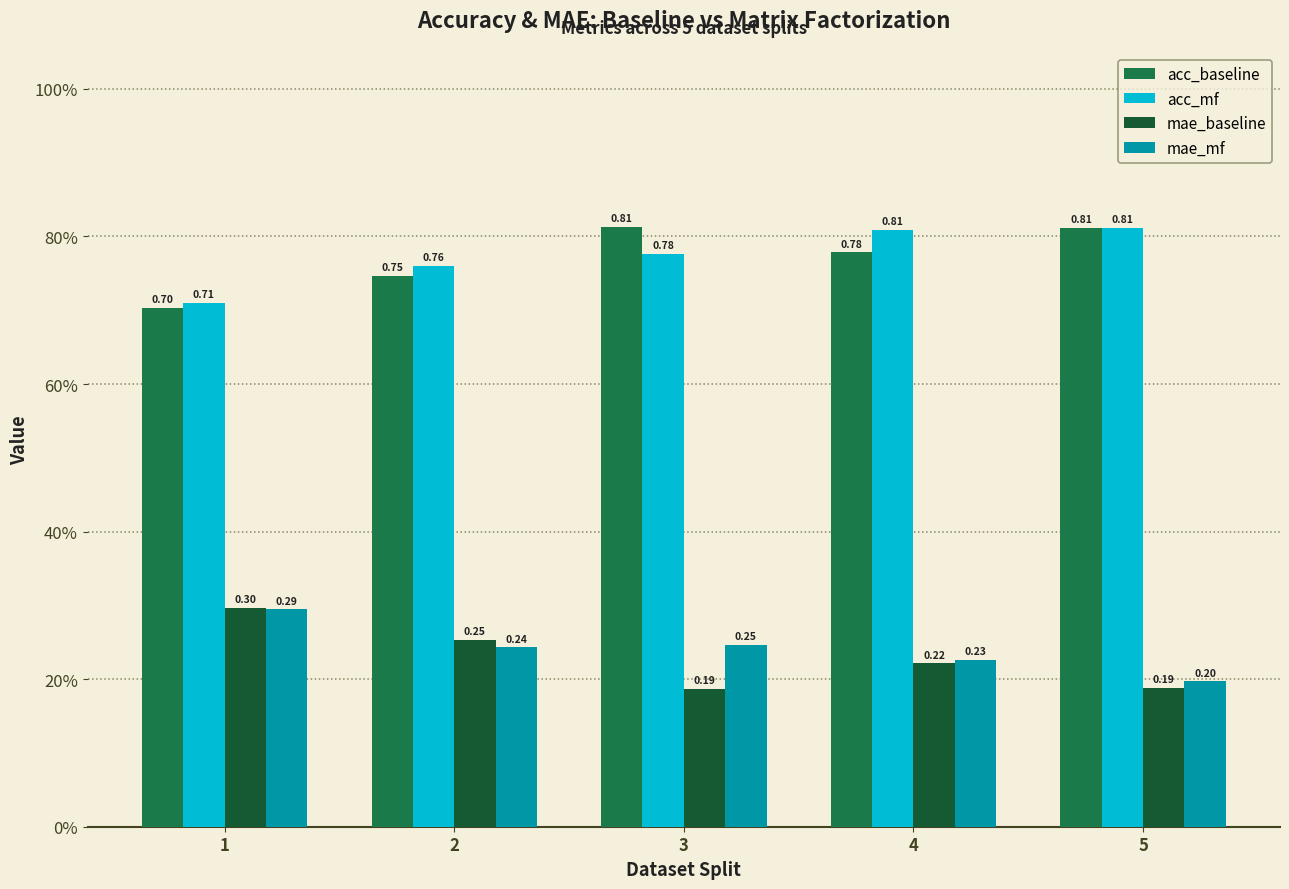

What is the sum of all acc_mf values?

3.9